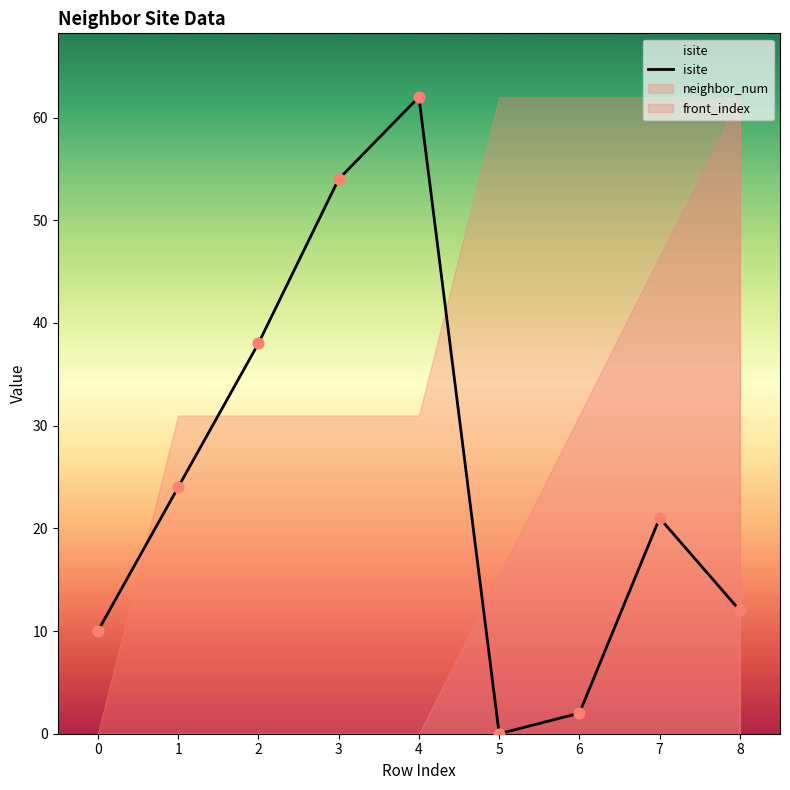

What is the change in value from 0 to 7?

+11